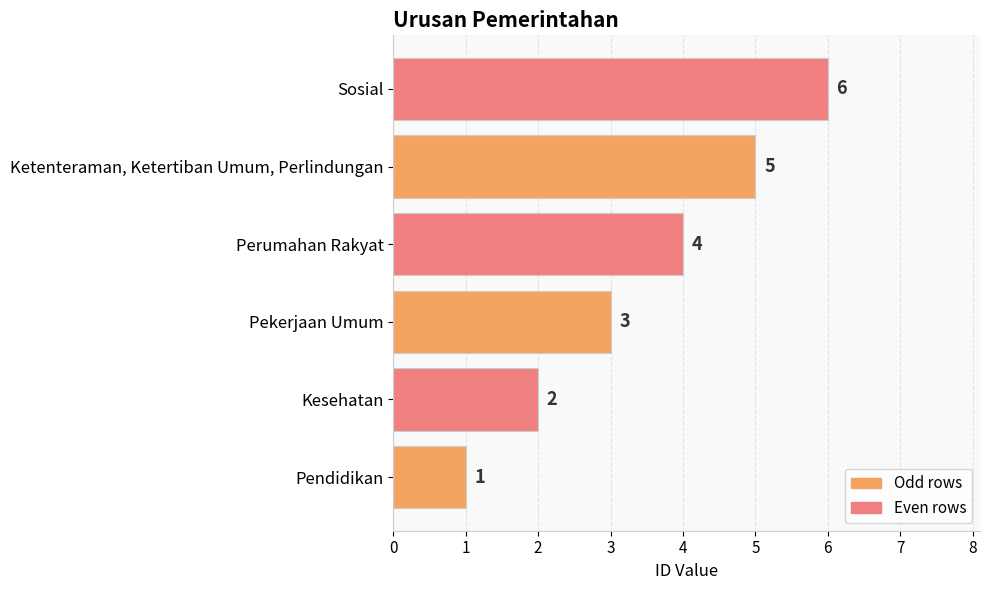

The chart shows a value of 6 at Perumahan Rakyat. True or false?

False